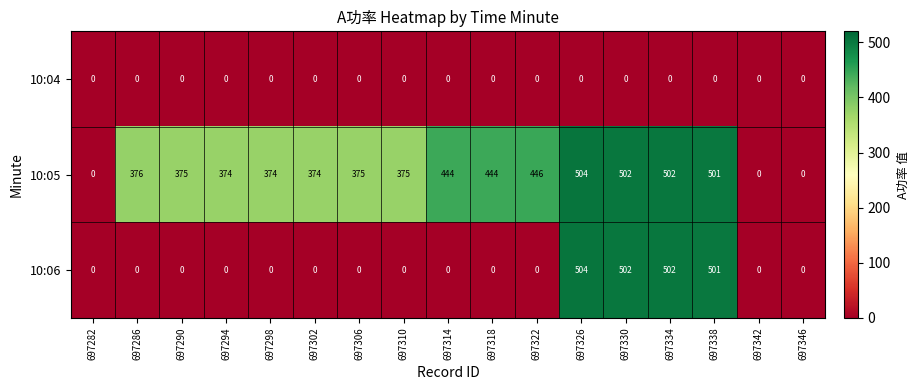

What is the difference between the 10:05 values at 697290 and 697342?

375